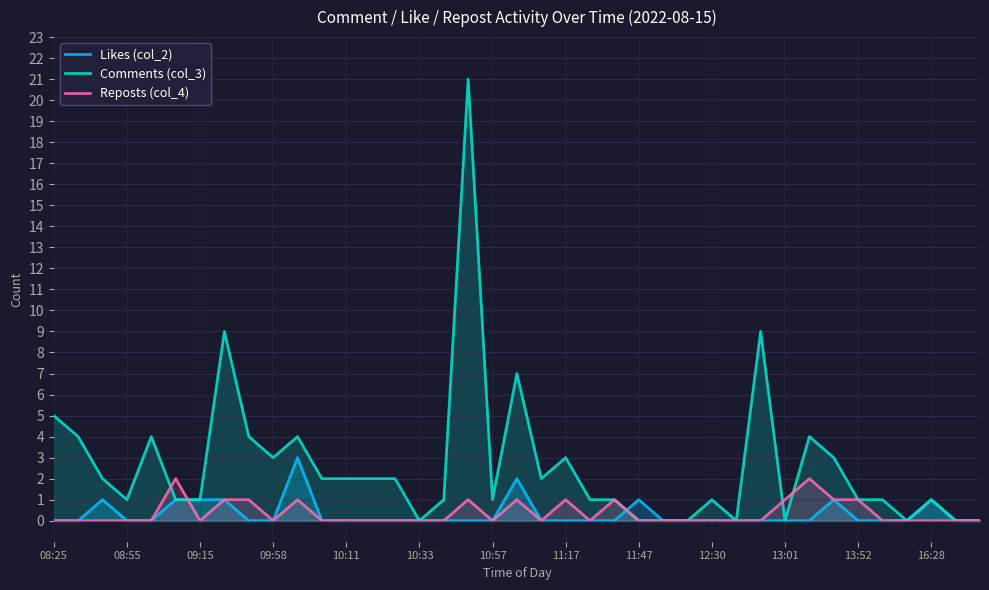

Does the chart display data point markers on the line(s)?

No